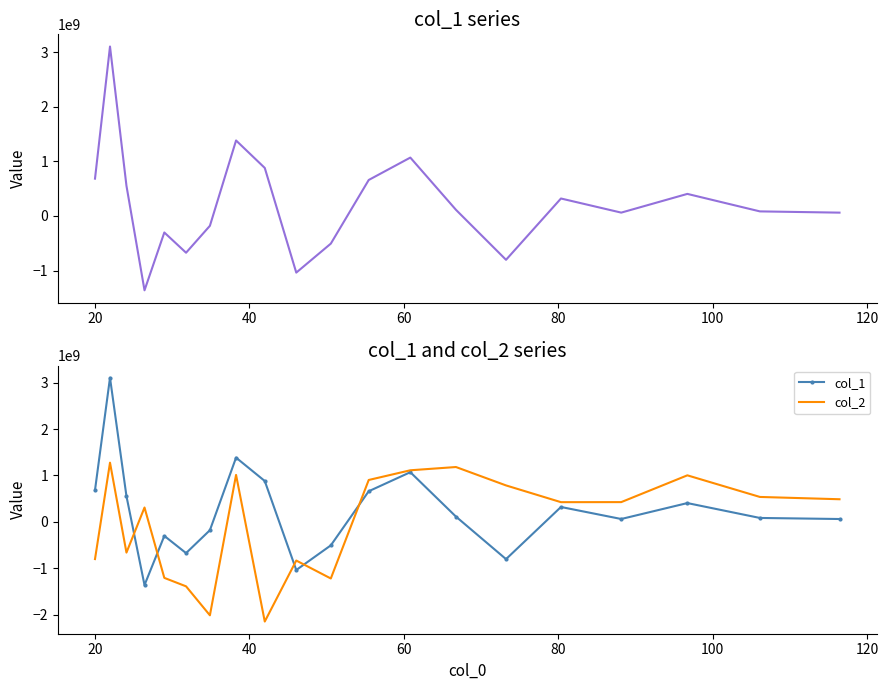

How many interior local valleys does the col_2 series have?

5